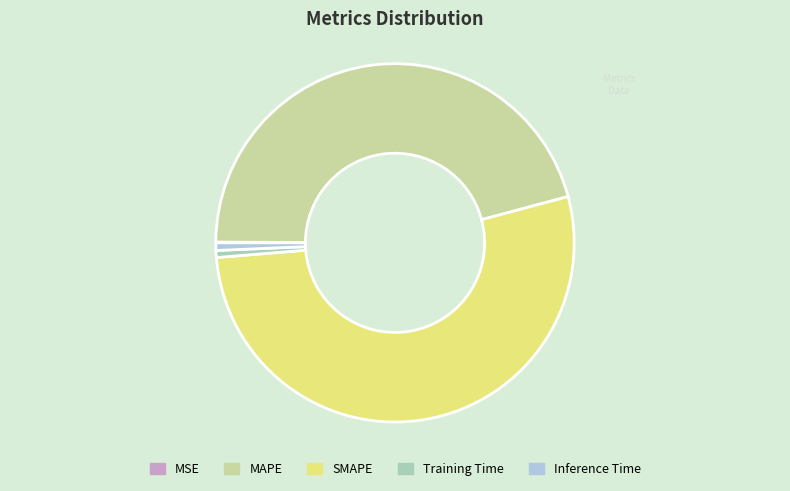

Is the sum of SMAPE and Inference Time greater than half?

Yes